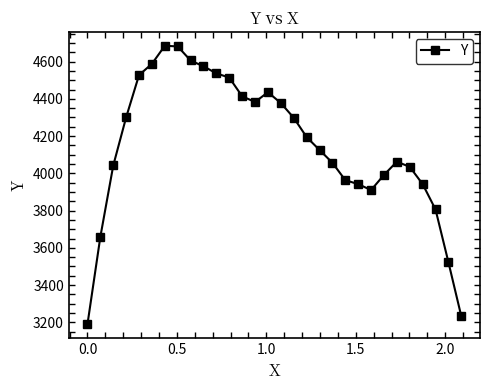

Count the number of data series in this chart.

1